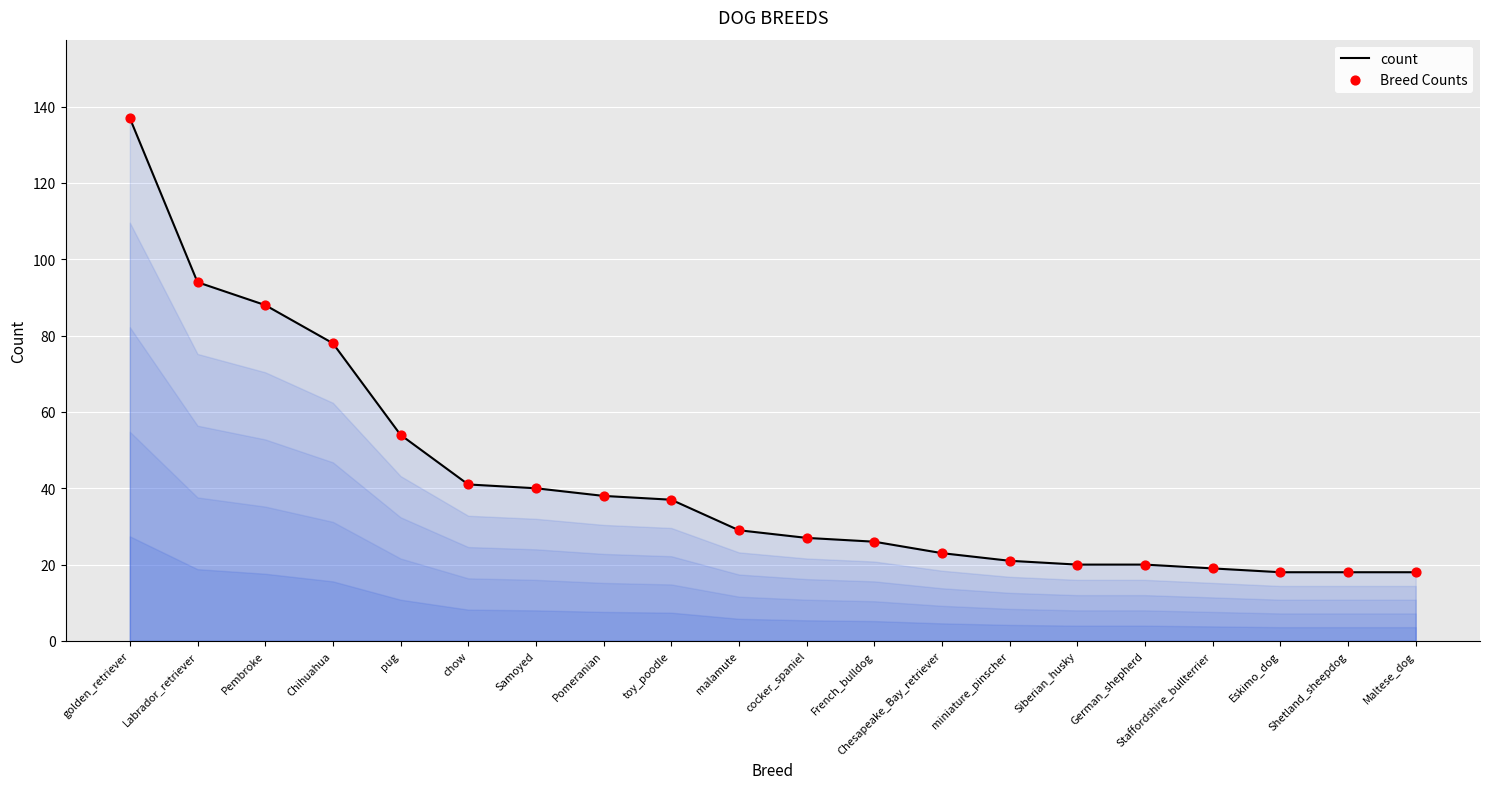

Approximately how many times larger is the value at Chihuahua compared to toy_poodle?

2.1